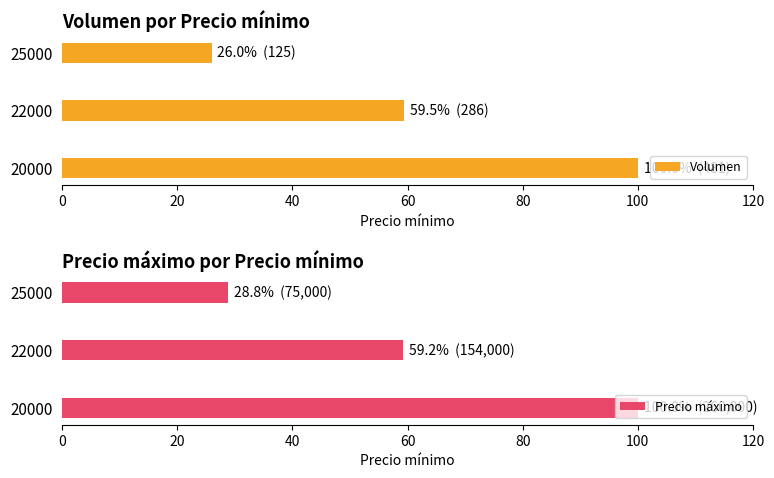

Rank the series by their average value, from highest to lowest.

Precio máximo, Volumen